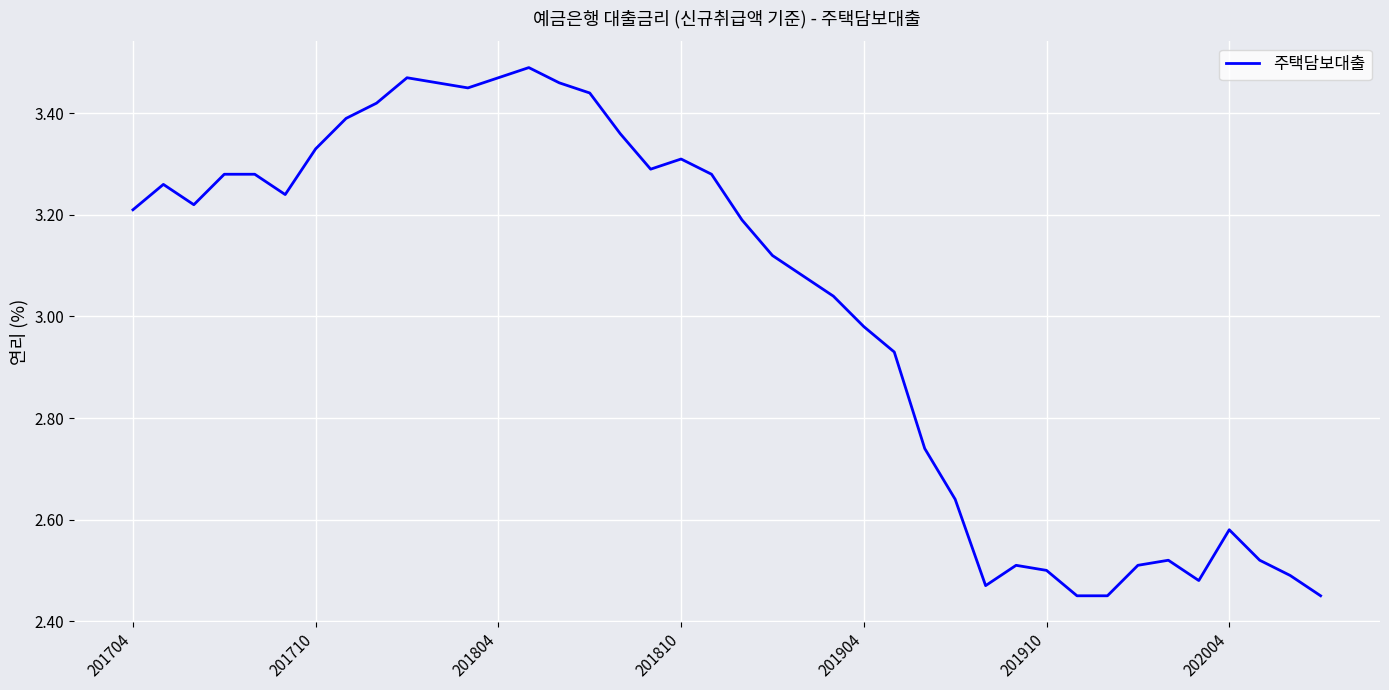

At which label does the data first exceed 3?

201704